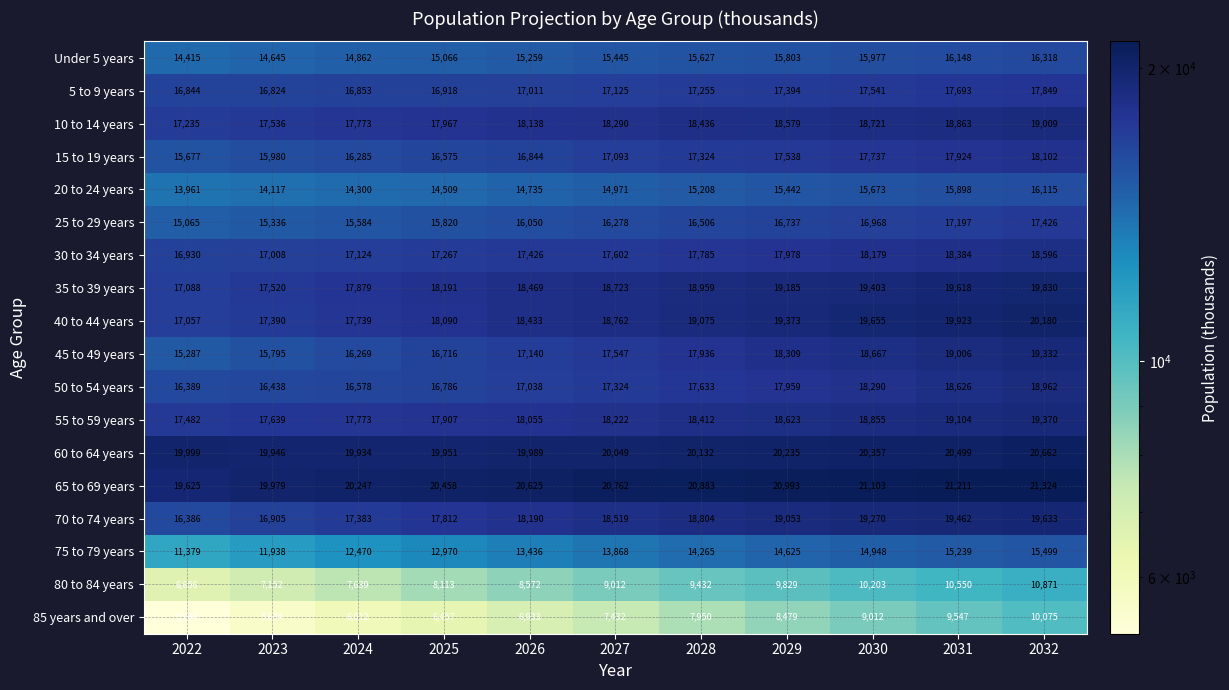

At 2027, list the series in order from smallest to largest.

85 years and over, 80 to 84 years, 75 to 79 years, 20 to 24 years, Under 5 years, 25 to 29 years, 15 to 19 years, 5 to 9 years, 50 to 54 years, 45 to 49 years, 30 to 34 years, 55 to 59 years, 10 to 14 years, 70 to 74 years, 35 to 39 years, 40 to 44 years, 60 to 64 years, 65 to 69 years